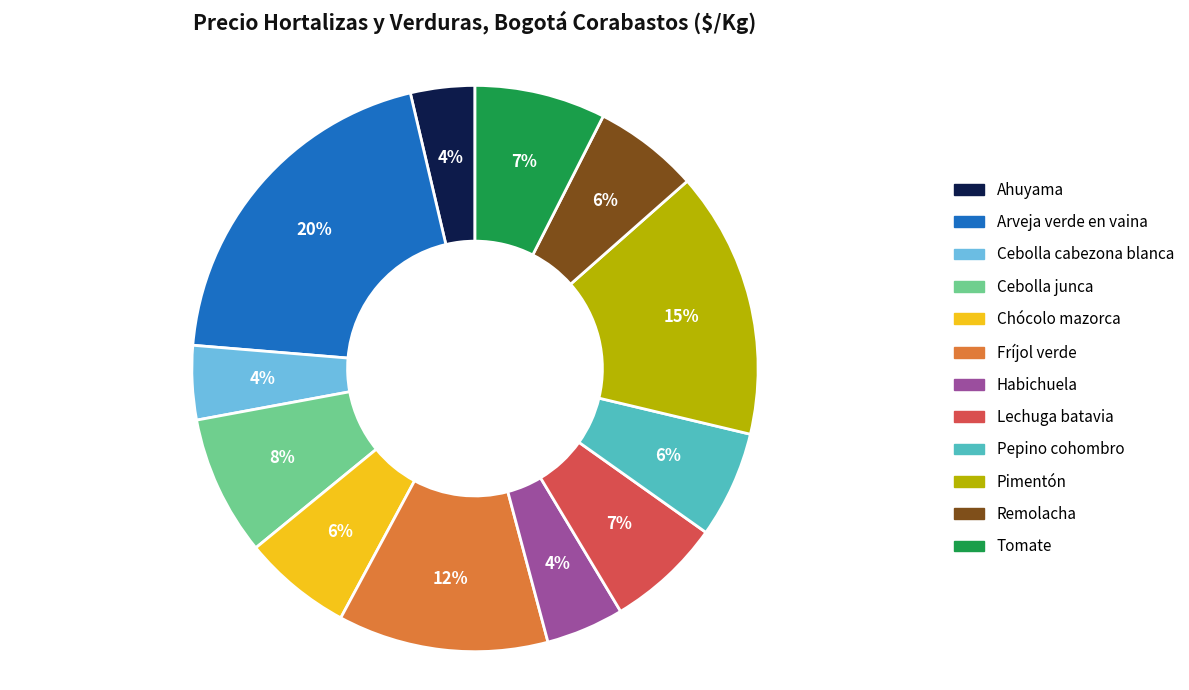

What percentage is the Arveja verde en vaina slice, to the nearest percent?

20%